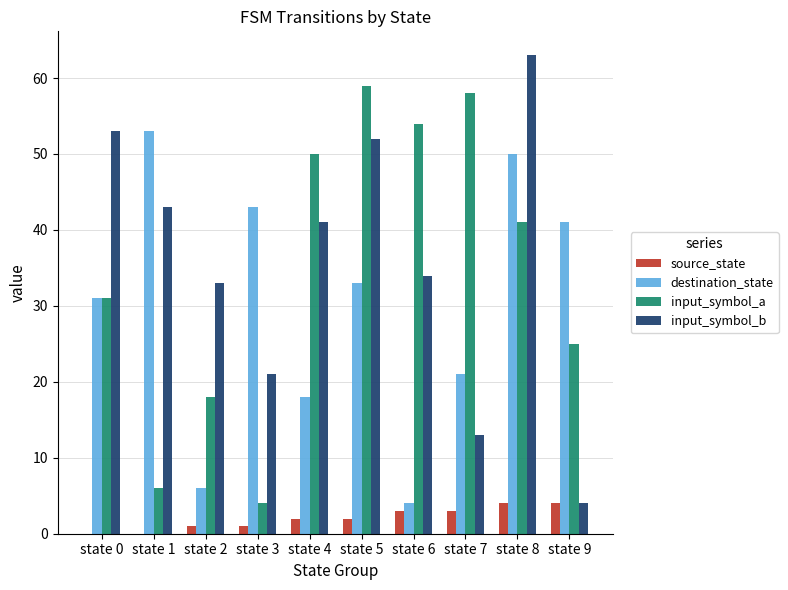

What is the maximum value for input_symbol_a?

59